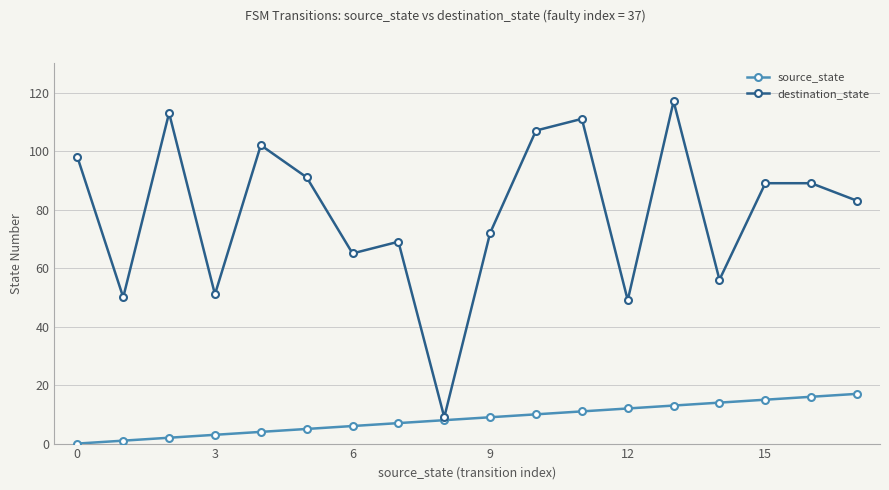

Which series has the largest total across all categories?

destination_state